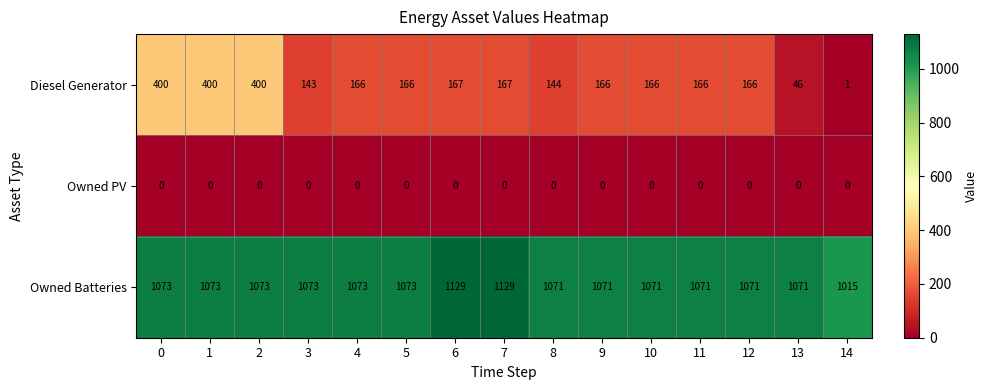

The value of Diesel Generator at 6 is 234. True or false?

False